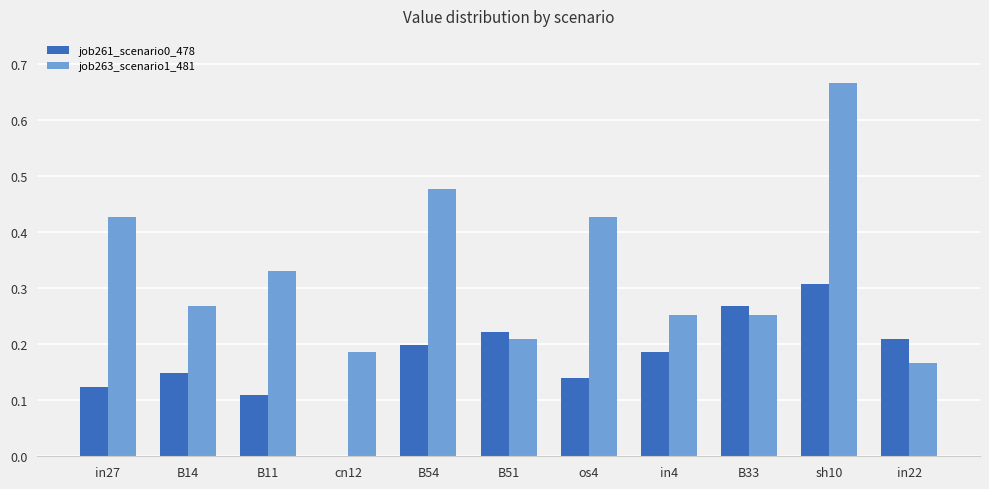

The job263_scenario1_481 series shows 0.3 at in4. True or false?

True